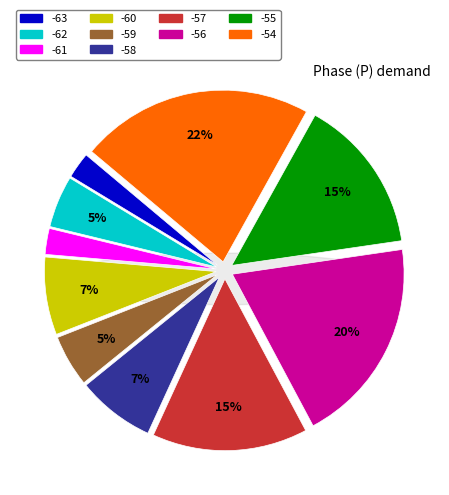

Between -63 and -59, which is larger?

-59